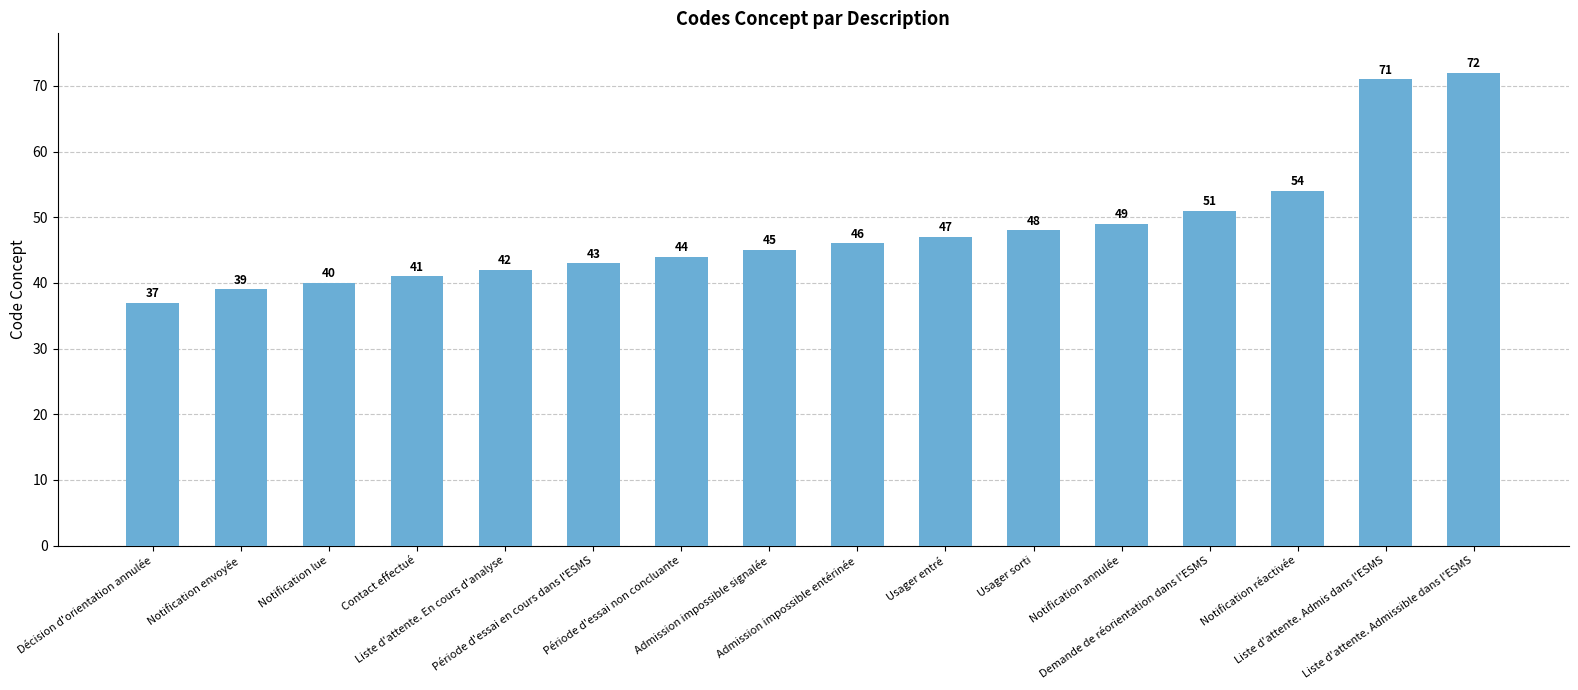

Approximately how many times larger is the value at Admission impossible signalée compared to Demande de réorientation dans l'ESMS?

0.9